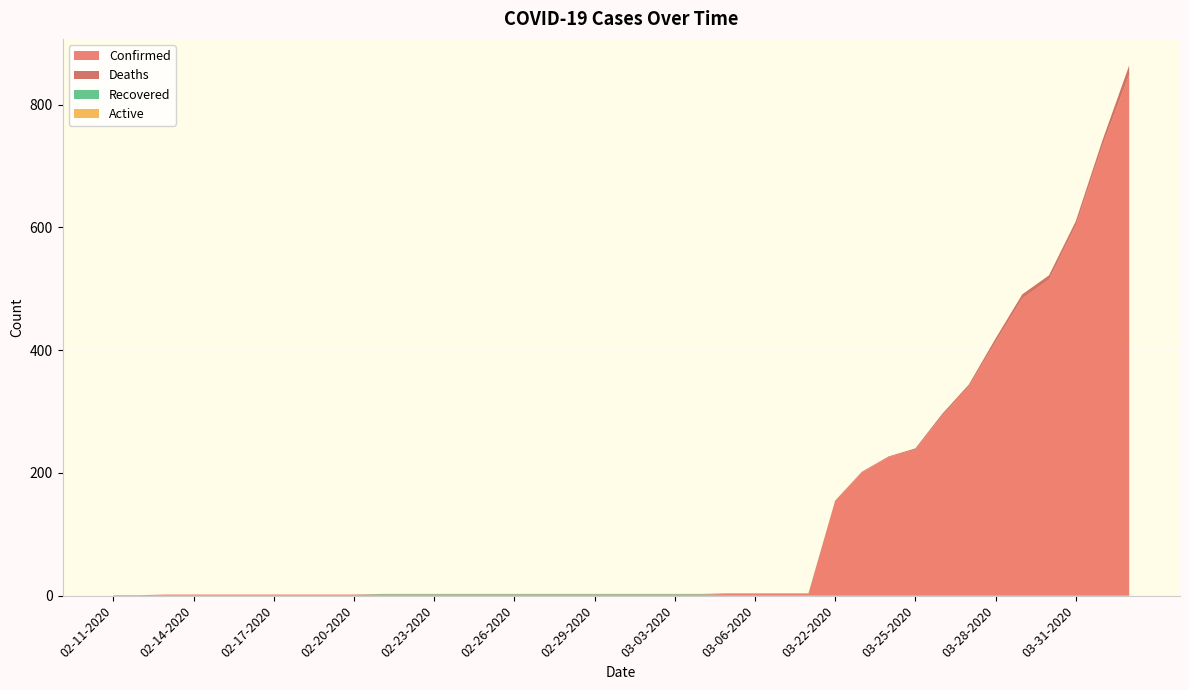

Reading left to right, transcribe all the data shown in this chart.

Confirmed: 02-11-2020=1	02-12-2020=1	02-13-2020=2	02-14-2020=2	02-15-2020=2	02-16-2020=2	02-17-2020=2	02-18-2020=2	02-19-2020=2	02-20-2020=2	02-21-2020=2	02-22-2020=2	02-23-2020=2	02-24-2020=2	02-25-2020=2	02-26-2020=2	02-27-2020=2	02-28-2020=2	02-29-2020=2	03-01-2020=2	03-02-2020=2	03-03-2020=2	03-04-2020=2	03-05-2020=3	03-06-2020=3	03-07-2020=3	03-08-2020=3	03-22-2020=155	03-23-2020=201	03-24-2020=226	03-25-2020=238	03-26-2020=293	03-27-2020=341	03-28-2020=413	03-29-2020=484	03-30-2020=515	03-31-2020=603	04-01-2020=733	04-02-2020=849
Deaths: 02-11-2020=0	02-12-2020=0	02-13-2020=0	02-14-2020=0	02-15-2020=0	02-16-2020=0	02-17-2020=0	02-18-2020=0	02-19-2020=0	02-20-2020=0	02-21-2020=0	02-22-2020=0	02-23-2020=0	02-24-2020=0	02-25-2020=0	02-26-2020=0	02-27-2020=0	02-28-2020=0	02-29-2020=0	03-01-2020=0	03-02-2020=0	03-03-2020=0	03-04-2020=0	03-05-2020=0	03-06-2020=0	03-07-2020=0	03-08-2020=0	03-22-2020=0	03-23-2020=1	03-24-2020=1	03-25-2020=2	03-26-2020=3	03-27-2020=3	03-28-2020=6	03-29-2020=7	03-30-2020=7	03-31-2020=7	04-01-2020=9	04-02-2020=15
Recovered: 02-11-2020=0	02-12-2020=0	02-13-2020=0	02-14-2020=0	02-15-2020=0	02-16-2020=0	02-17-2020=0	02-18-2020=0	02-19-2020=0	02-20-2020=0	02-21-2020=1	02-22-2020=1	02-23-2020=1	02-24-2020=1	02-25-2020=1	02-26-2020=1	02-27-2020=1	02-28-2020=1	02-29-2020=1	03-01-2020=1	03-02-2020=1	03-03-2020=1	03-04-2020=1	03-05-2020=1	03-06-2020=1	03-07-2020=1	03-08-2020=1	03-22-2020=0	03-23-2020=0	03-24-2020=0	03-25-2020=0	03-26-2020=0	03-27-2020=0	03-28-2020=0	03-29-2020=0	03-30-2020=0	03-31-2020=0	04-01-2020=0	04-02-2020=0
Active: 02-11-2020=0	02-12-2020=0	02-13-2020=0	02-14-2020=0	02-15-2020=0	02-16-2020=0	02-17-2020=0	02-18-2020=0	02-19-2020=0	02-20-2020=0	02-21-2020=0	02-22-2020=0	02-23-2020=0	02-24-2020=0	02-25-2020=0	02-26-2020=0	02-27-2020=0	02-28-2020=0	02-29-2020=0	03-01-2020=0	03-02-2020=0	03-03-2020=0	03-04-2020=0	03-05-2020=0	03-06-2020=0	03-07-2020=0	03-08-2020=0	03-22-2020=0	03-23-2020=0	03-24-2020=0	03-25-2020=0	03-26-2020=0	03-27-2020=0	03-28-2020=0	03-29-2020=0	03-30-2020=0	03-31-2020=0	04-01-2020=0	04-02-2020=0